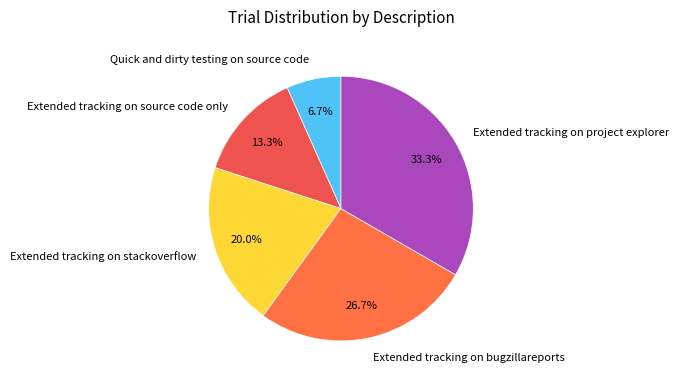

To the nearest percent, what is the average slice percentage?

20%